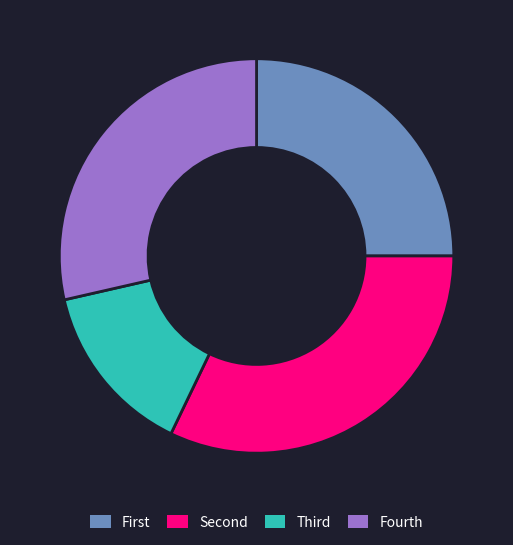

Is there a majority slice in this chart?

No